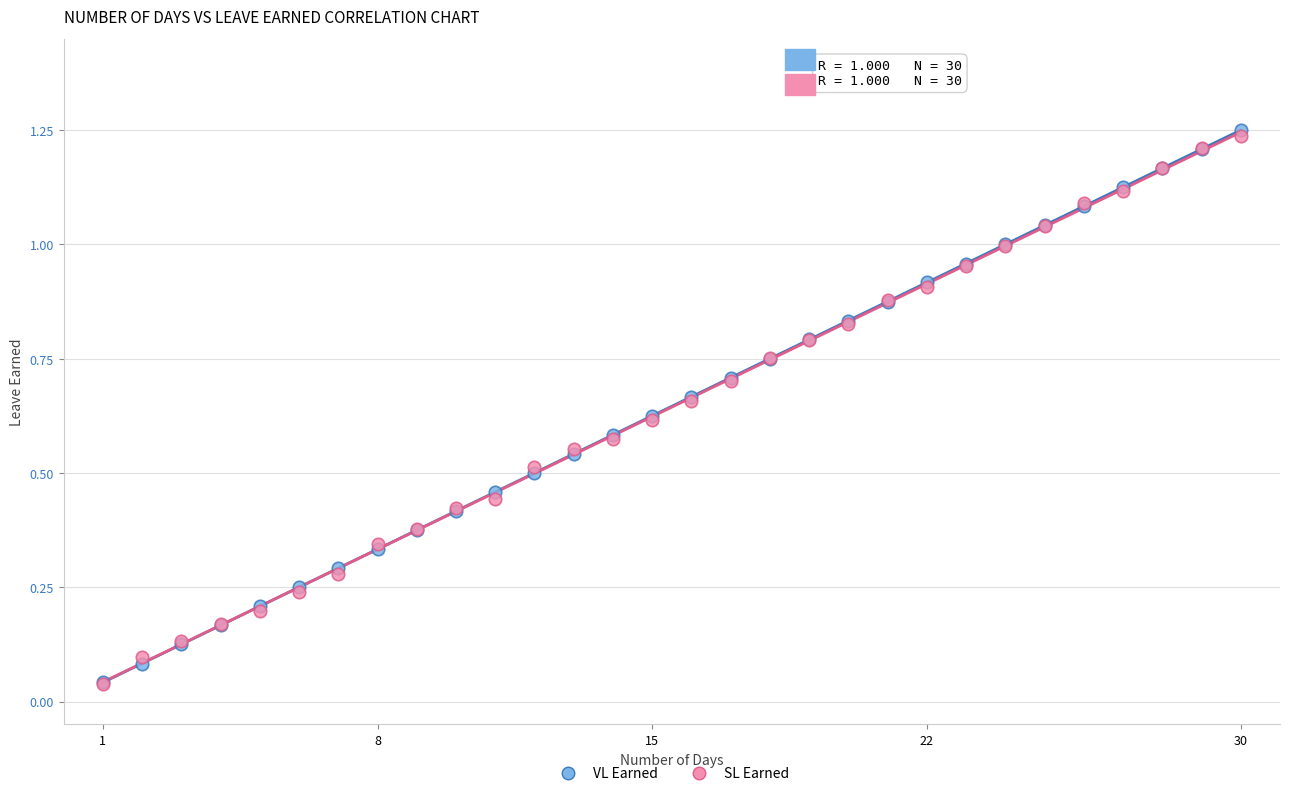

What are all the series names shown in the legend?

VL Earned, SL Earned